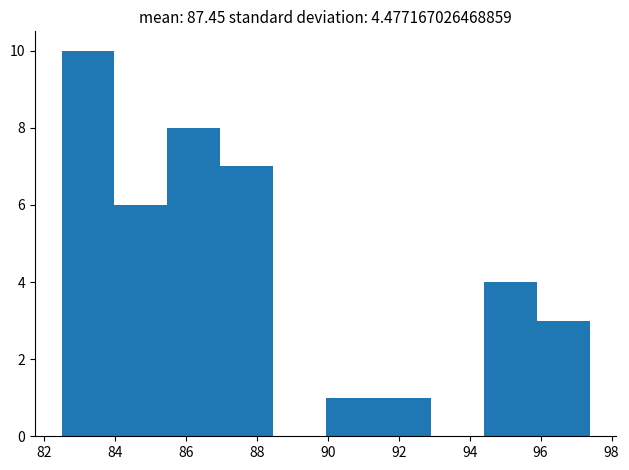

Reading left to right, list every bar in this chart as the range it spans on the x-axis followed by its height. Neither the bar edges nor the heights are printed on the chart, so give them approximately, as read against the axes.

82.4 to 84.0: 10
84.0 to 85.4: 6
85.4 to 87.0: 8
87.0 to 88.4: 7
88.4 to 90.0: 0
90.0 to 91.4: 1
91.4 to 93.0: 1
93.0 to 94.4: 0
94.4 to 96.0: 4
96.0 to 97.4: 3